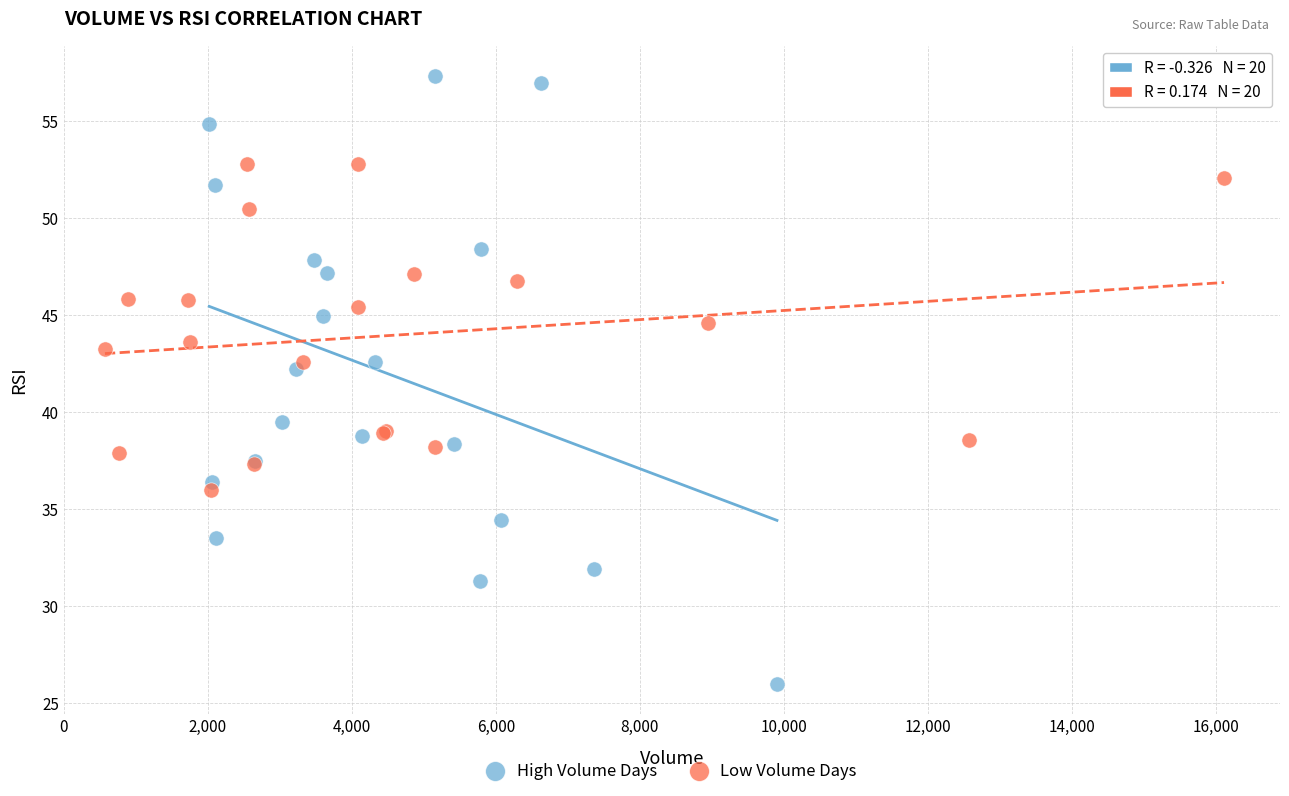

Which series reaches the minimum Y coordinate?

High Volume Days